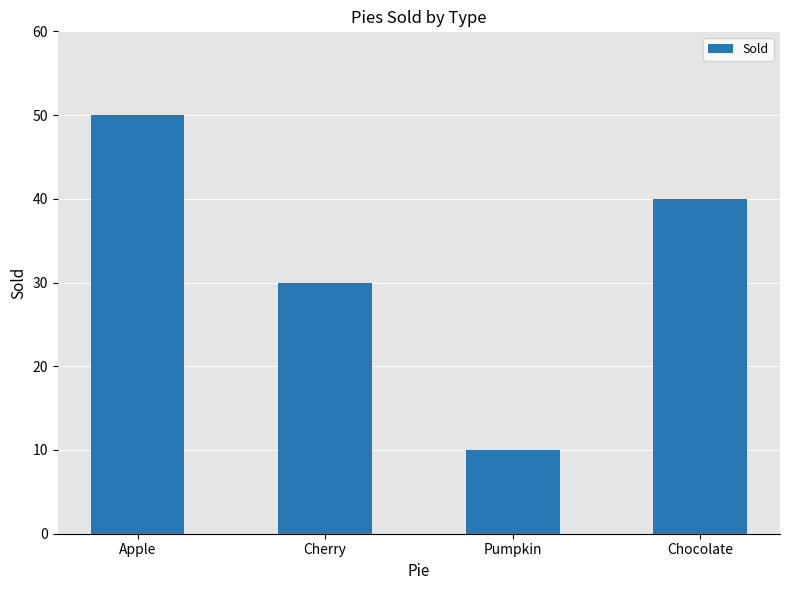

Reading left to right, transcribe all the data shown in this chart.

Apple=50	Cherry=30	Pumpkin=10	Chocolate=40